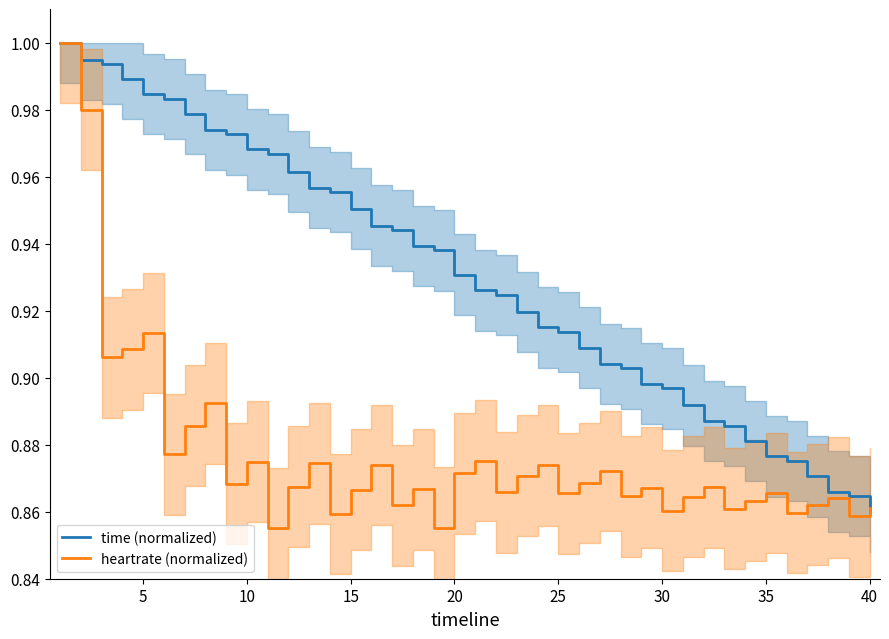

Which series has the largest total across all categories?

time (normalized)